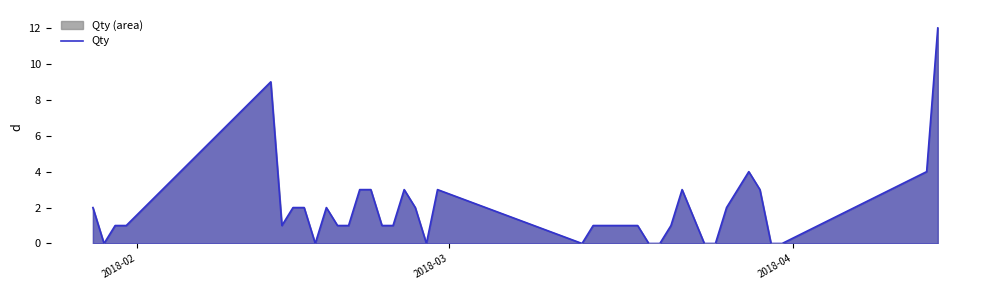

What is the difference between the maximum and minimum values?

12